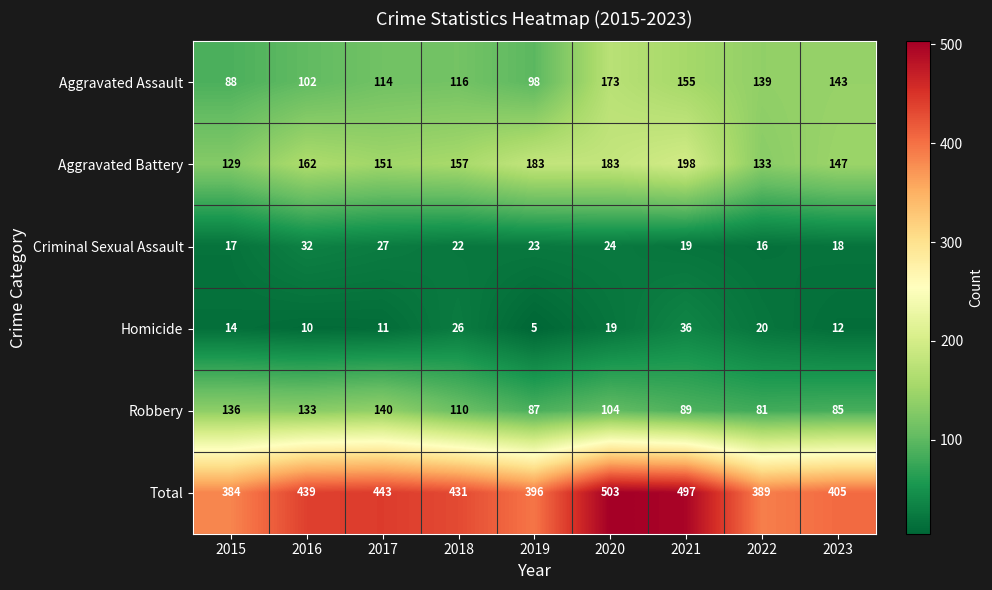

Which series has the widest spread of values?

Total